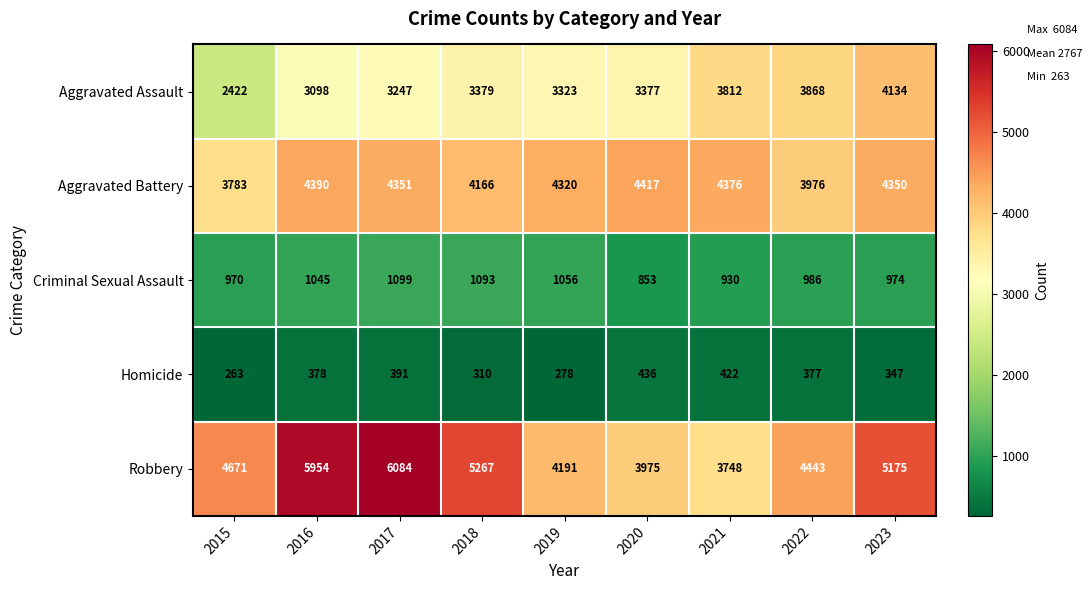

Is it true that Homicide equals 422 at 2021?

True